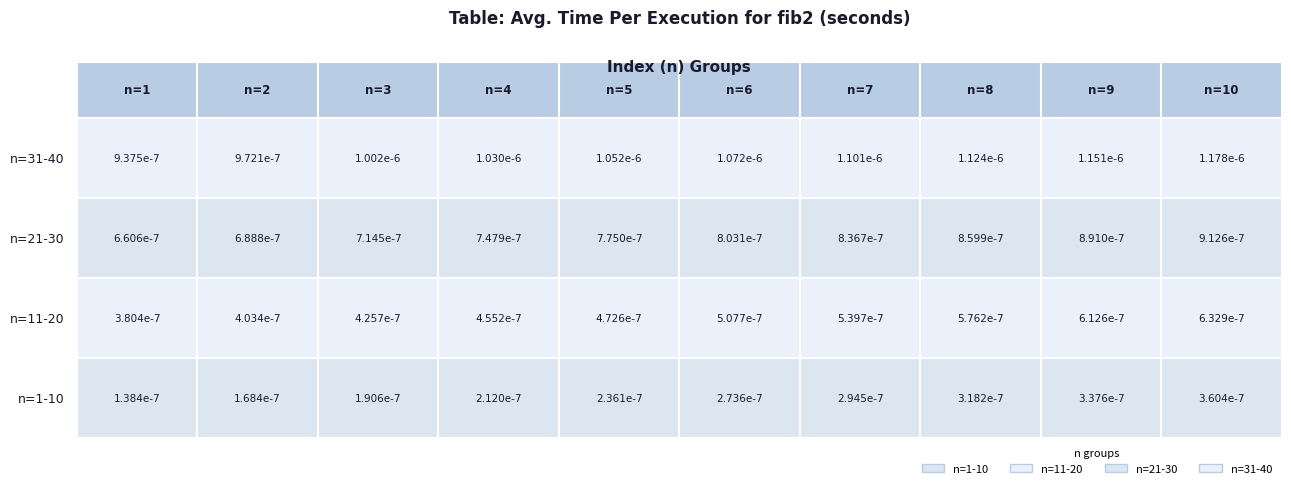

In the n=31-40 series, what Y value is closest to 3?

3